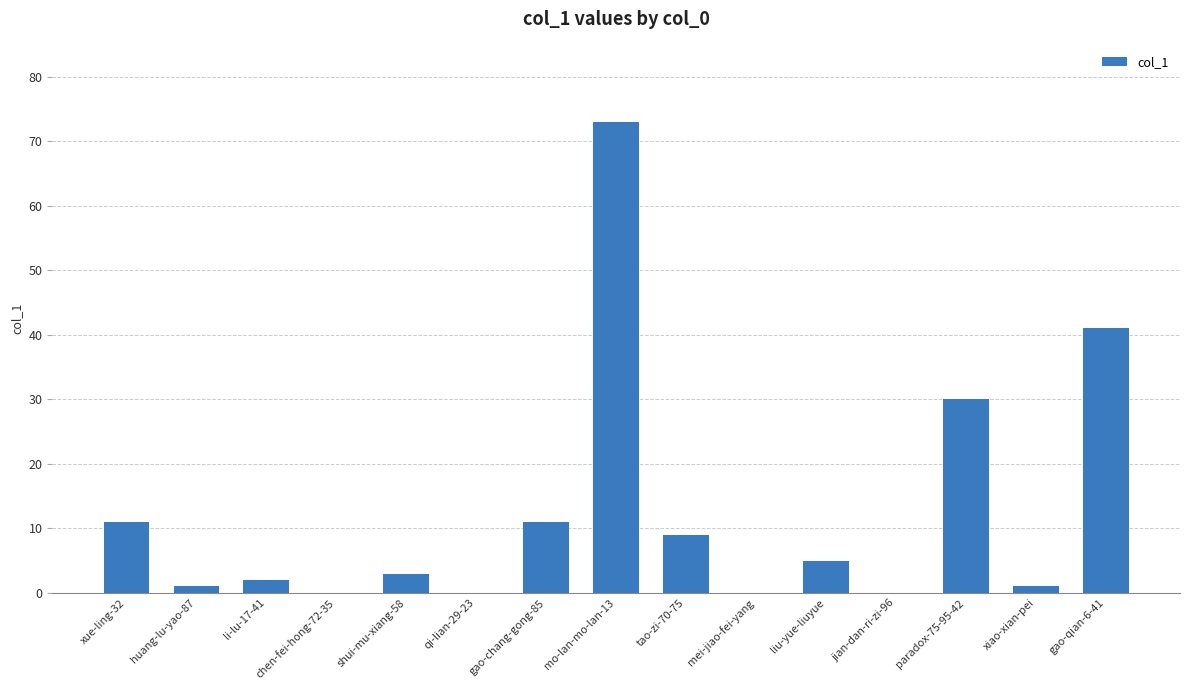

What is the maximum value shown in the chart?

73